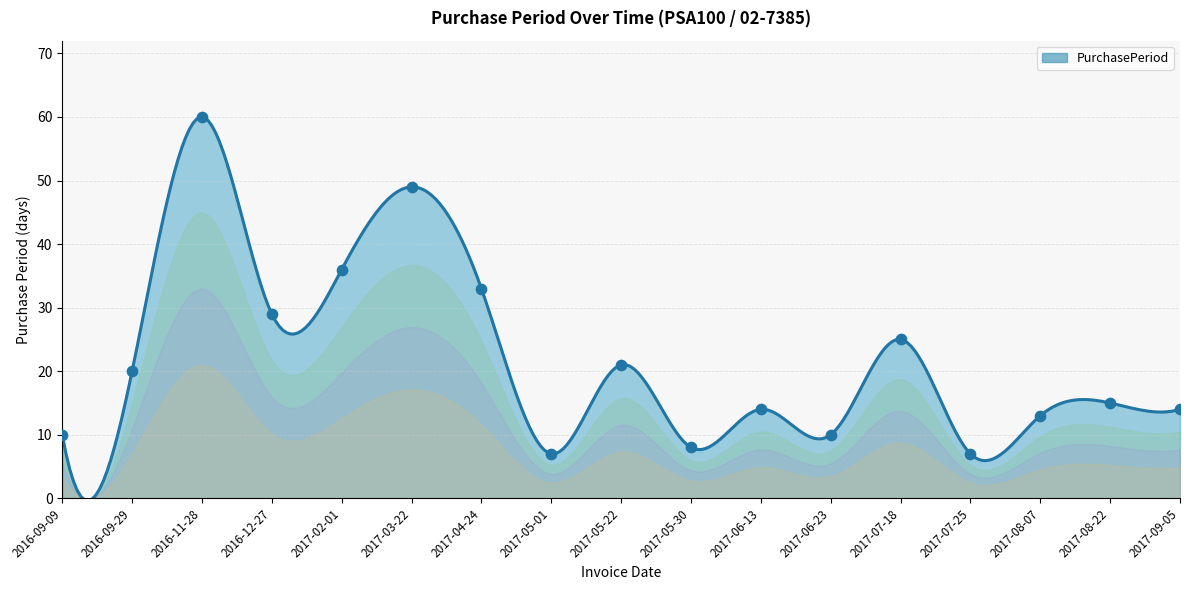

What is the change in value from 2017-08-07 to 2017-08-22?

+2